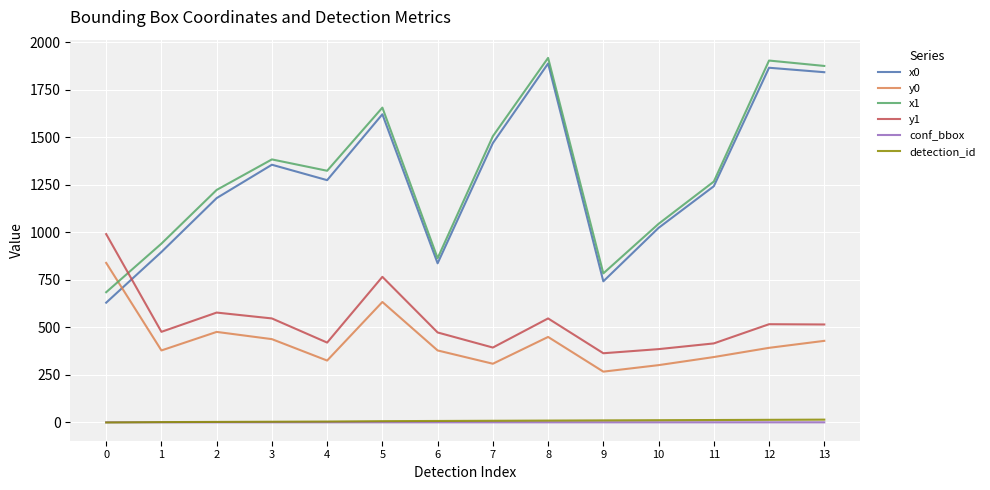

True or false: x1 and conf_bbox intersect in this chart.

False